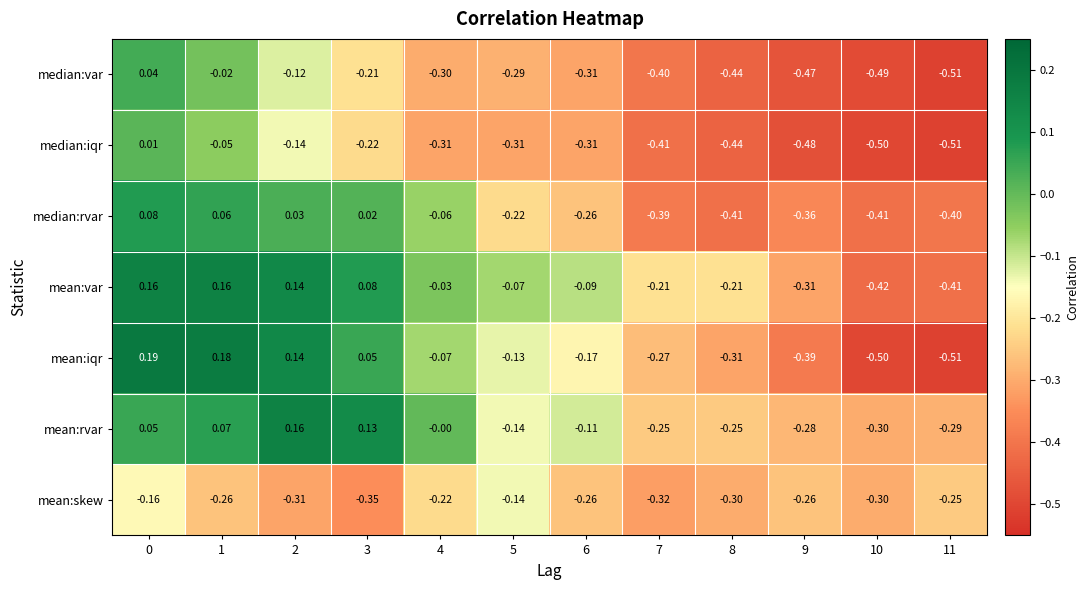

At 0, list the series in order from largest to smallest.

mean:iqr, mean:var, median:rvar, mean:rvar, median:var, median:iqr, mean:skew